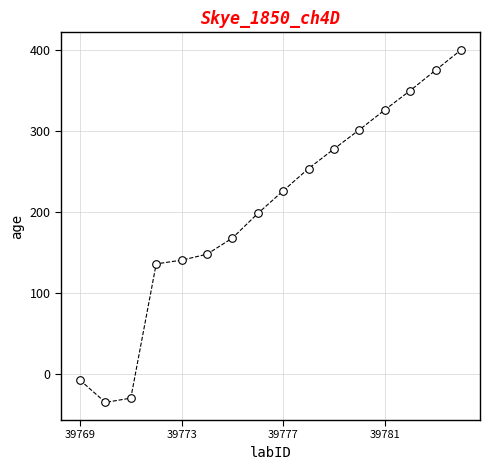

What is the range of Y values (max minus min)?

435.1